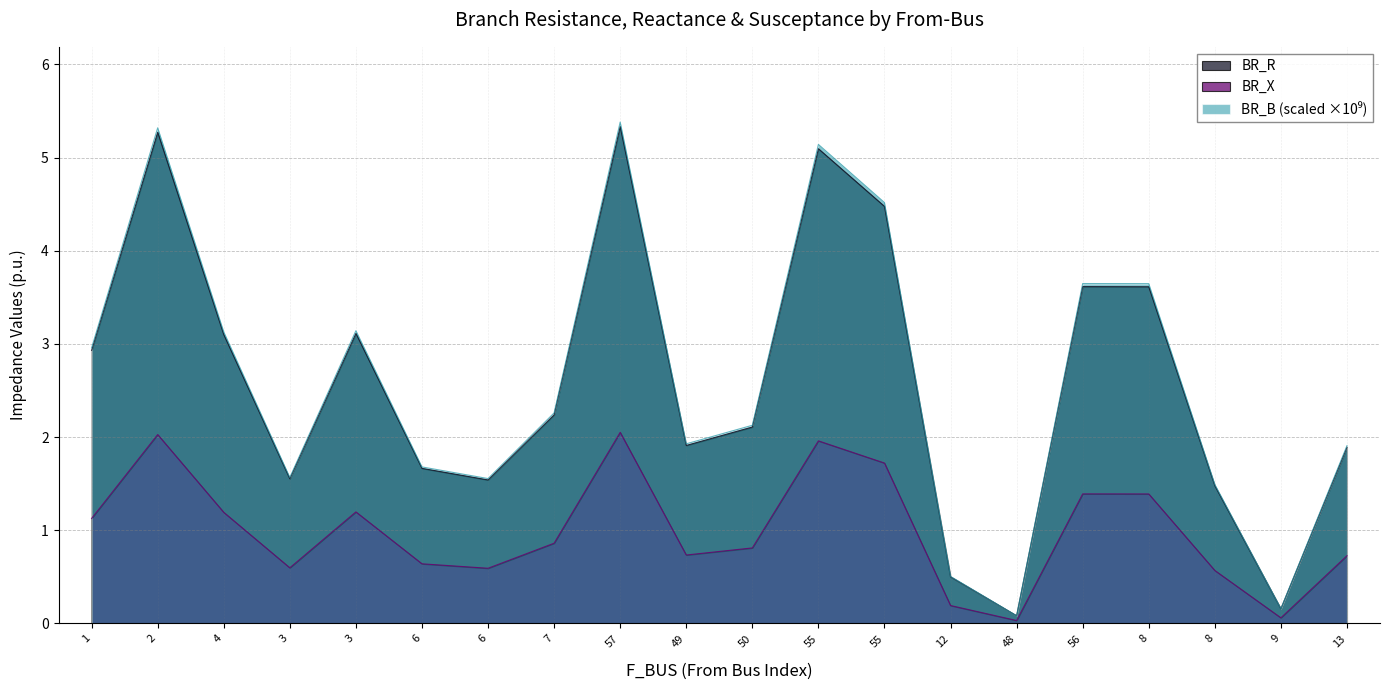

At how many categories does at least one series exceed 4?

4